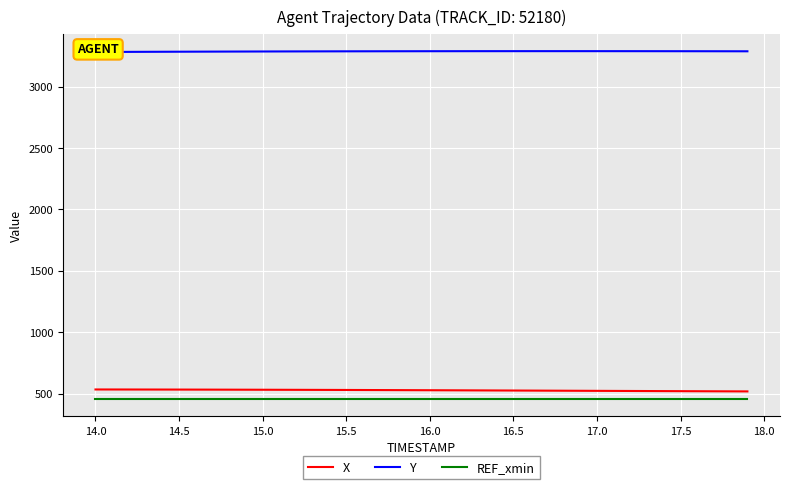

What is the lowest value of the REF_xmin series?

456.6